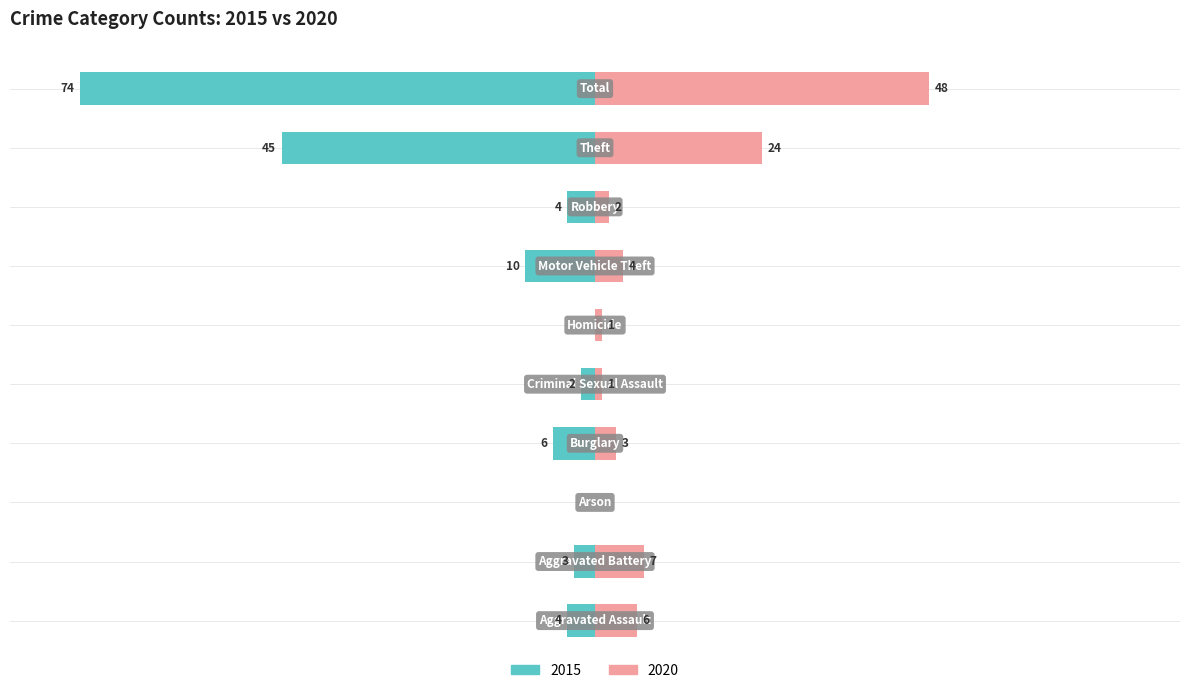

Reading right to left, what are all the values shown in this chart?

Left (2015): -74	-45	-4	-10	0	-2	-6	0	-3	-4
Right (2020): 48	24	2	4	1	1	3	0	7	6